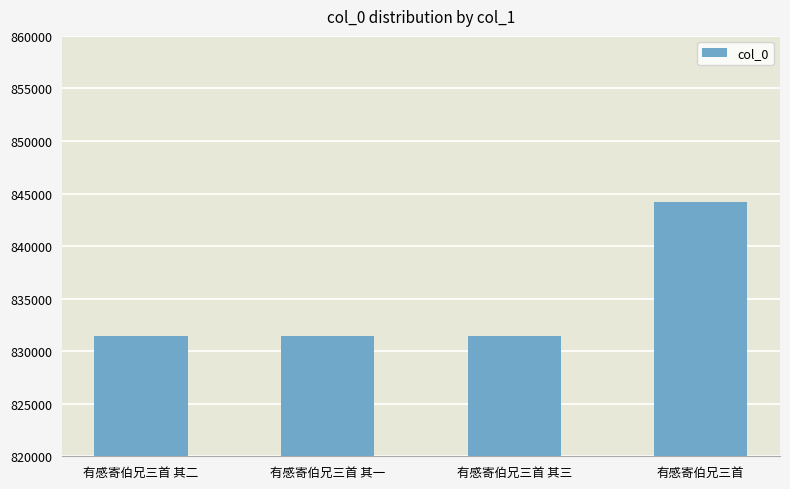

Does the chart contain any negative values?

No